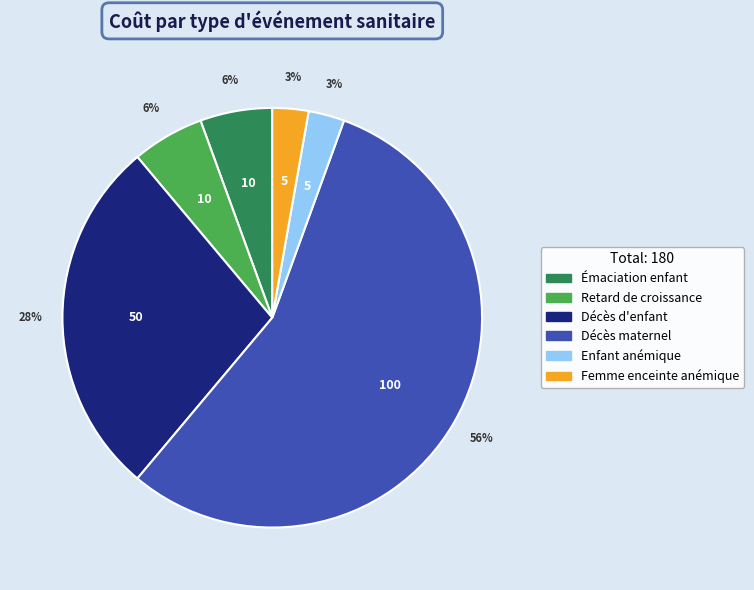

How many slices are in this pie chart?

6